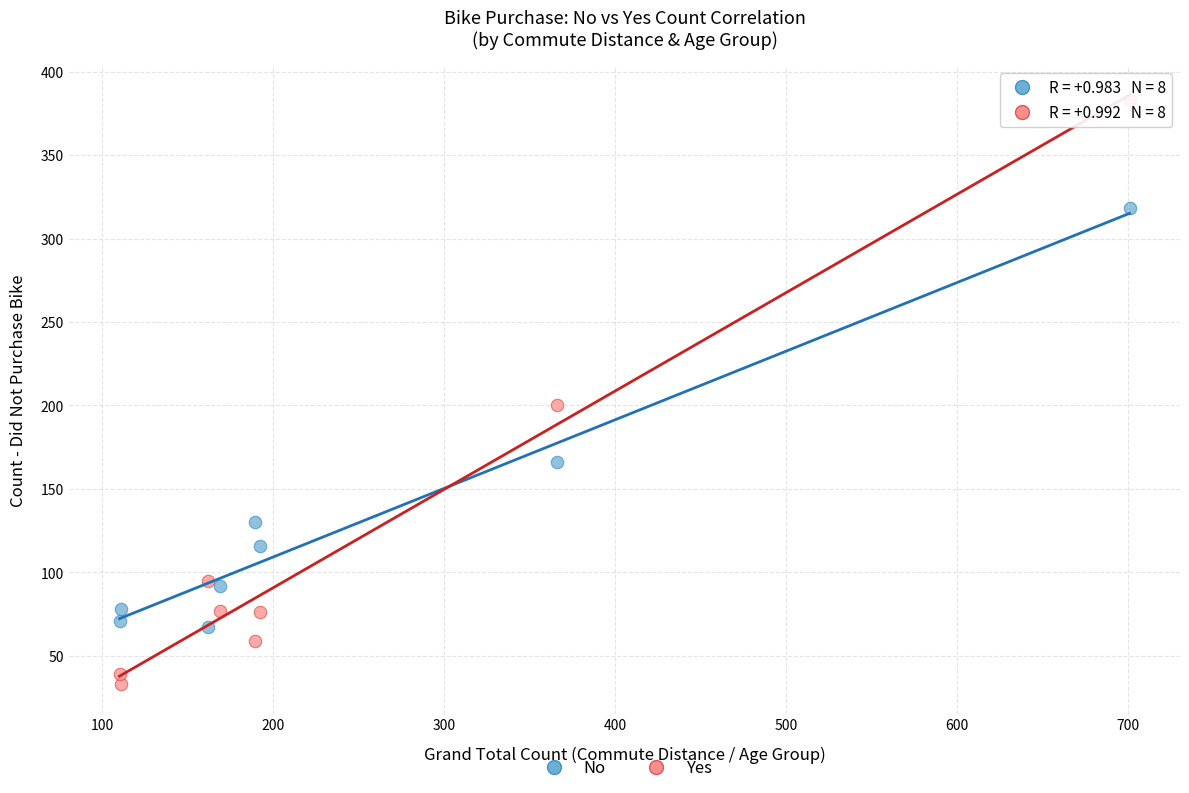

Which series reaches the minimum Y coordinate?

Yes